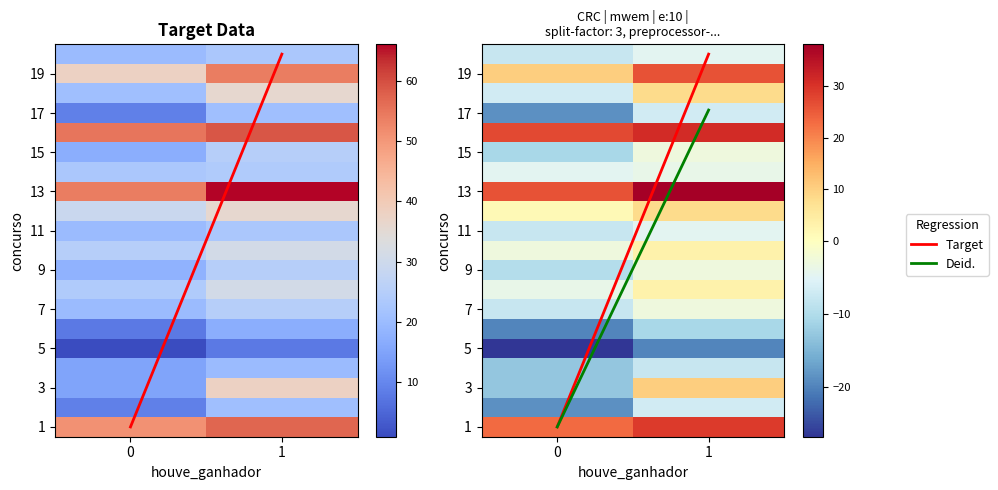

What is the total value across all series at 3?

35